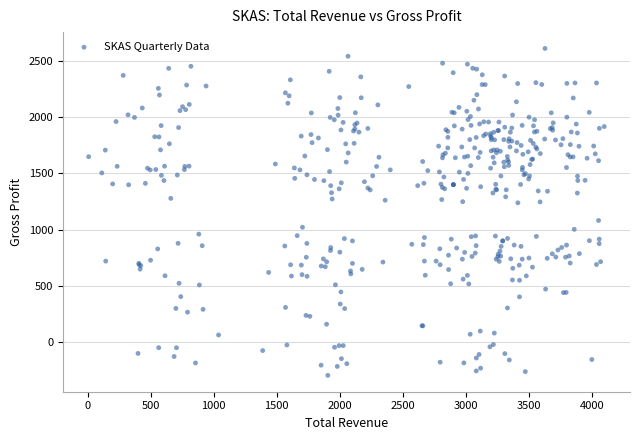

What is the range of Y values (max minus min)?

2905.7